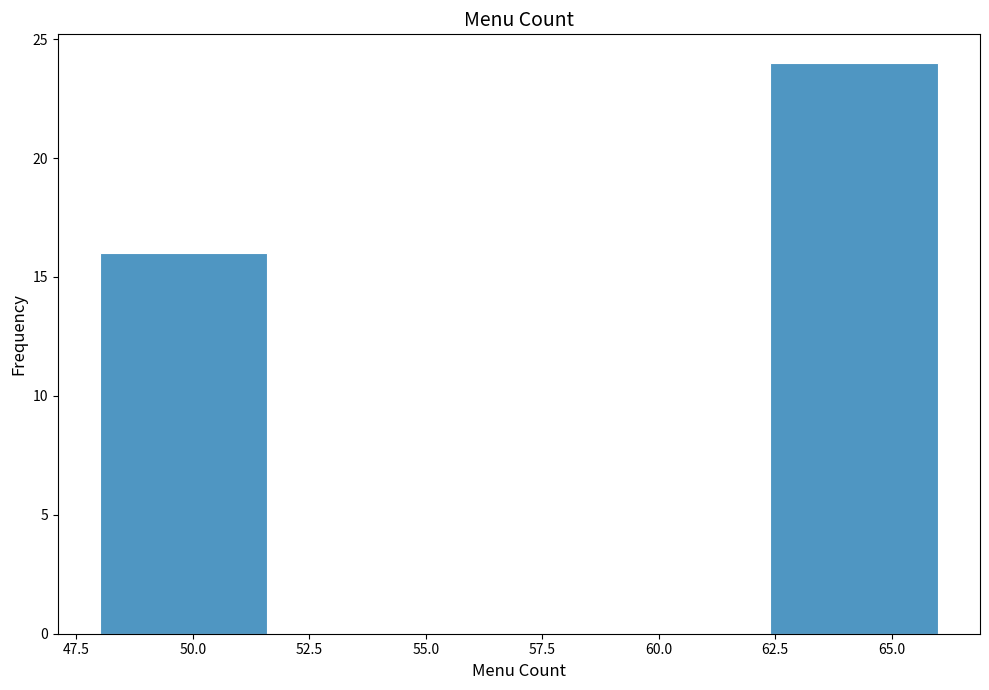

Reading left to right, list every bar in this chart as the range it spans on the x-axis followed by its height. Neither the bar edges nor the heights are printed on the chart, so give them approximately, as read against the axes.

48.0 to 51.6: 16
51.6 to 55.2: 0
55.2 to 58.8: 0
58.8 to 62.4: 0
62.4 to 66.0: 24